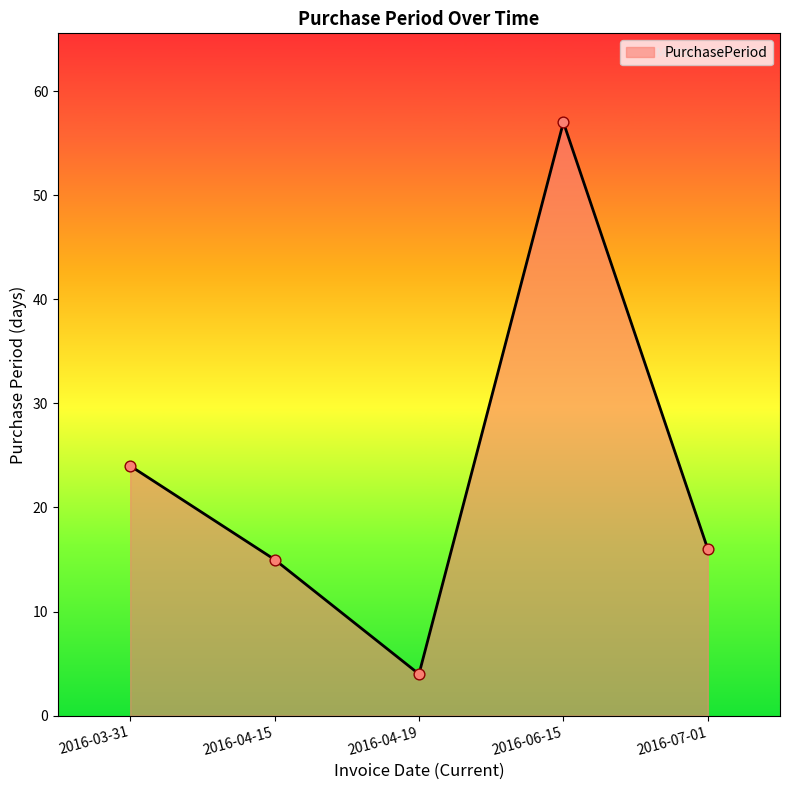

What is the ratio of the value at 2016-07-01 to the value at 2016-04-15?

1.1